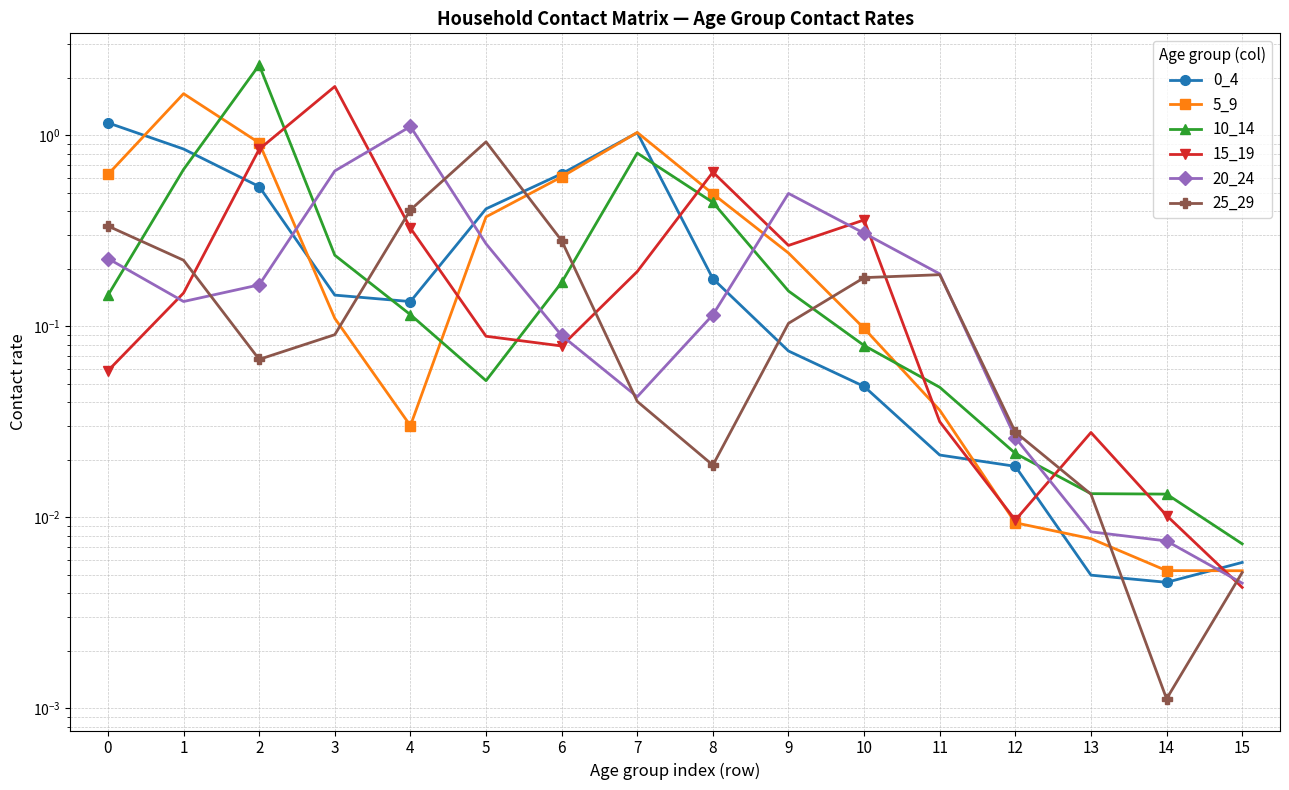

At which category does 25_29 reach its first local peak?

5